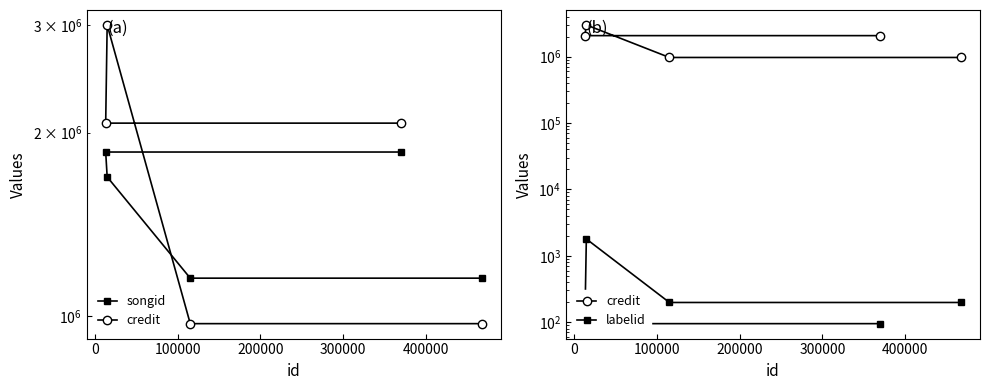

At how many categories does at least one series exceed 885104?

5